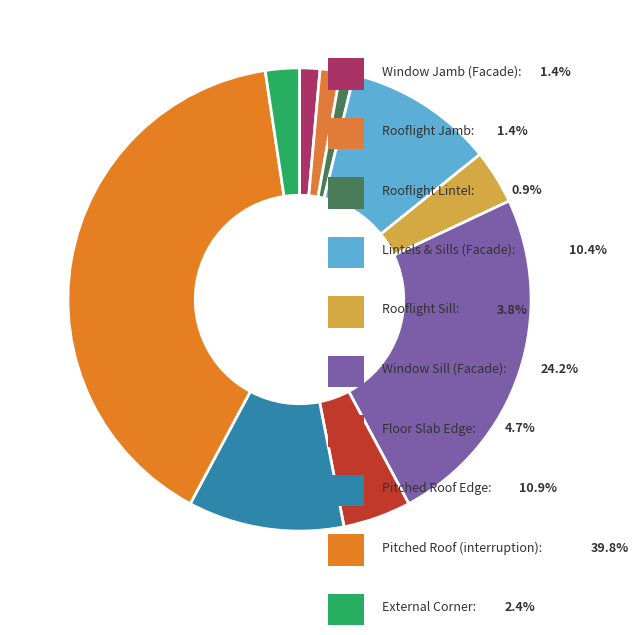

Rank the categories by value from lowest to highest.

Rooflight Lintel, Window Jamb (Facade), Rooflight Jamb, External Corner, Rooflight Sill, Floor Slab Edge, Lintels & Sills (Facade), Pitched Roof Edge, Window Sill (Facade), Pitched Roof (interruption)